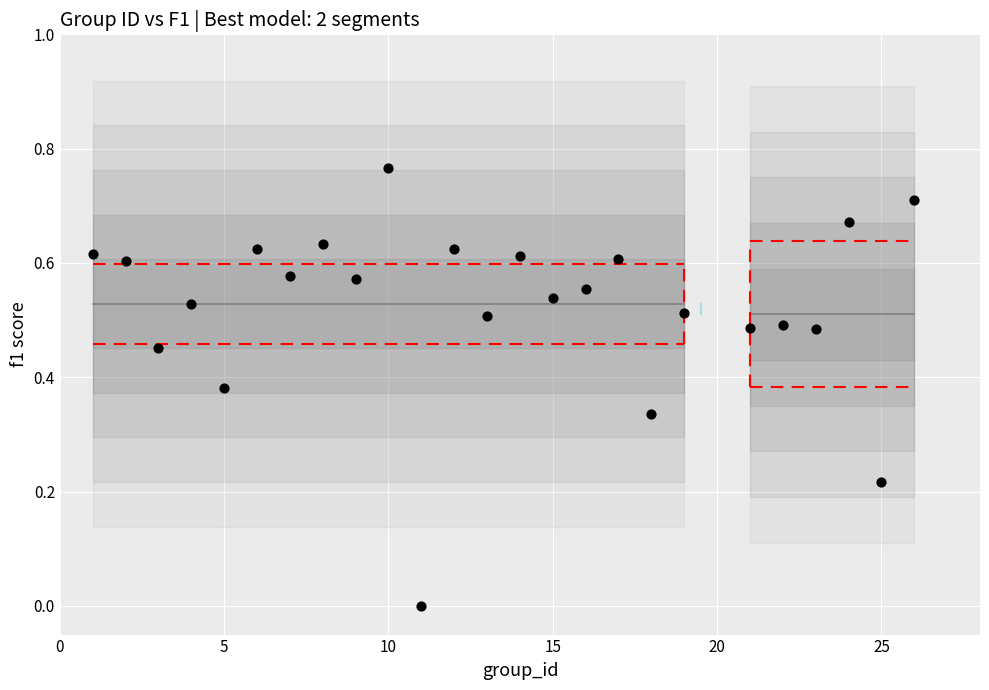

What is the range of X values (max minus min)?

25.0